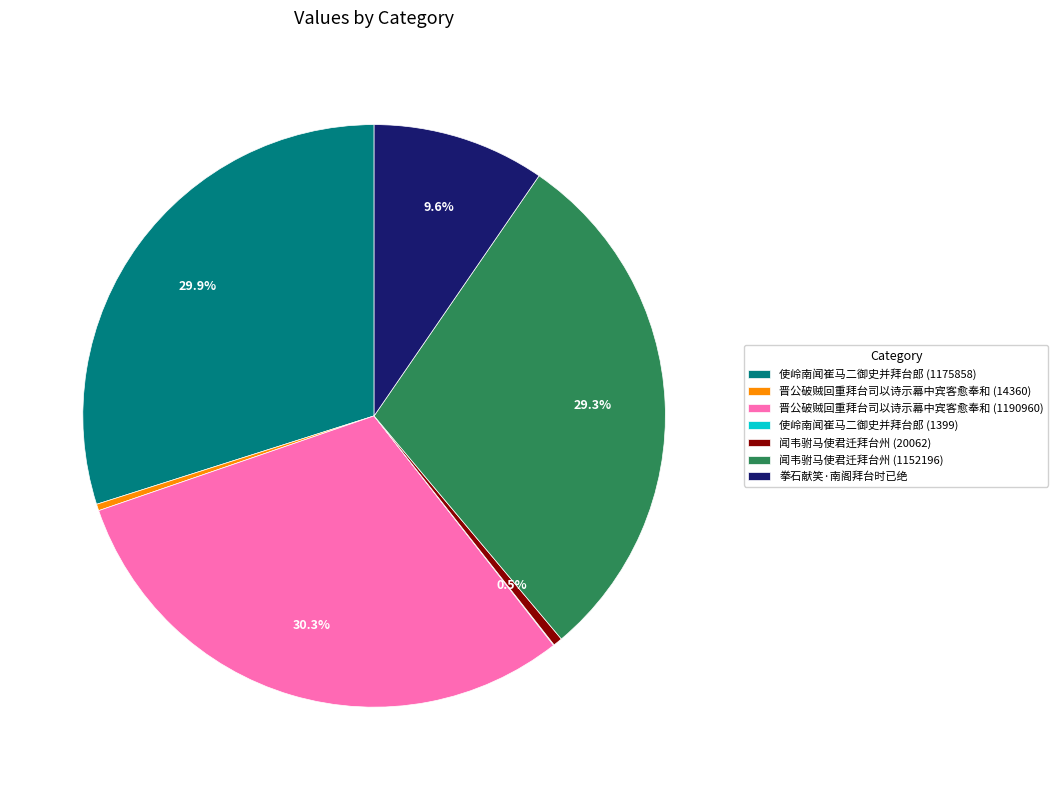

What is the total percentage of 闻韦驸马使君迁拜台州 (20062) and 使岭南闻崔马二御史并拜台郎 (1175858)?

30.4%